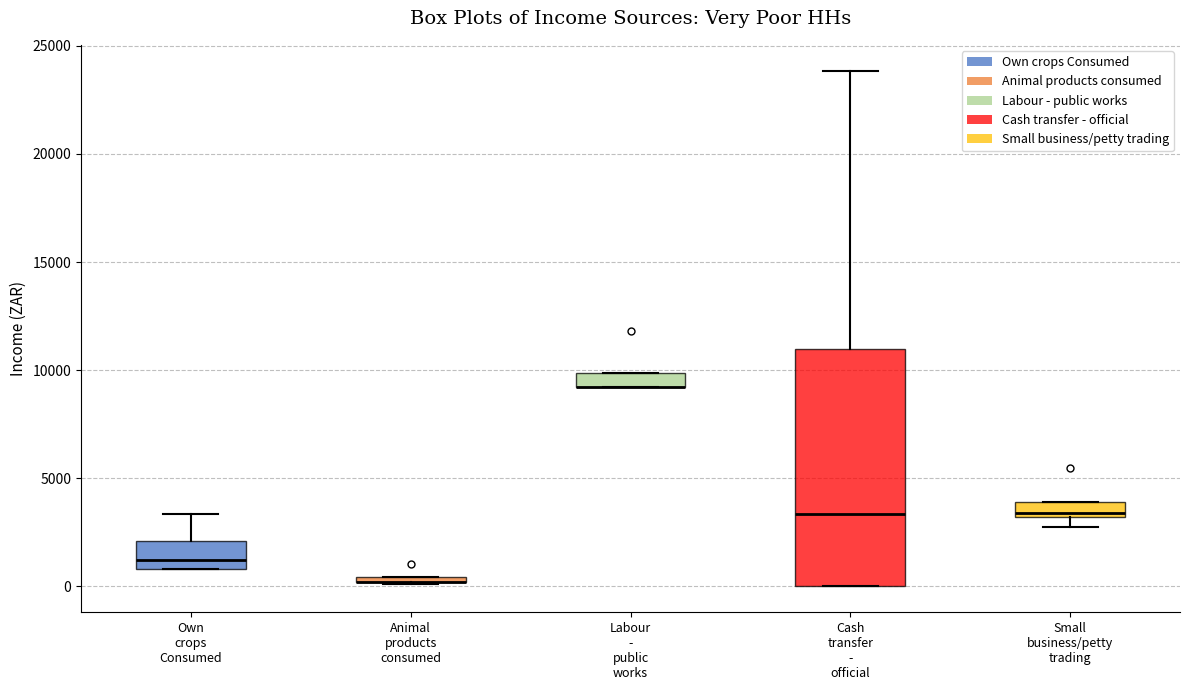

Which box is the tallest, from its lower edge to its upper edge?

Cash transfer - official